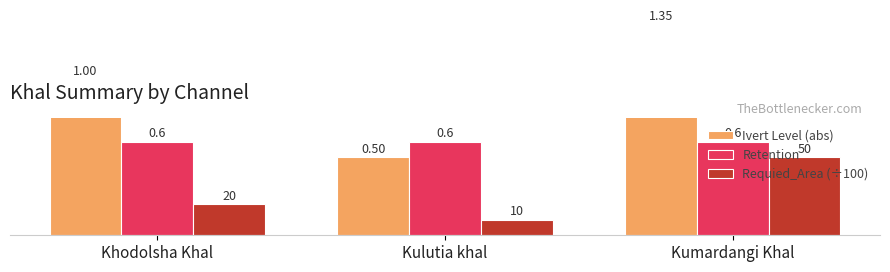

At which category is the sum across all series the highest?

Kumardangi Khal